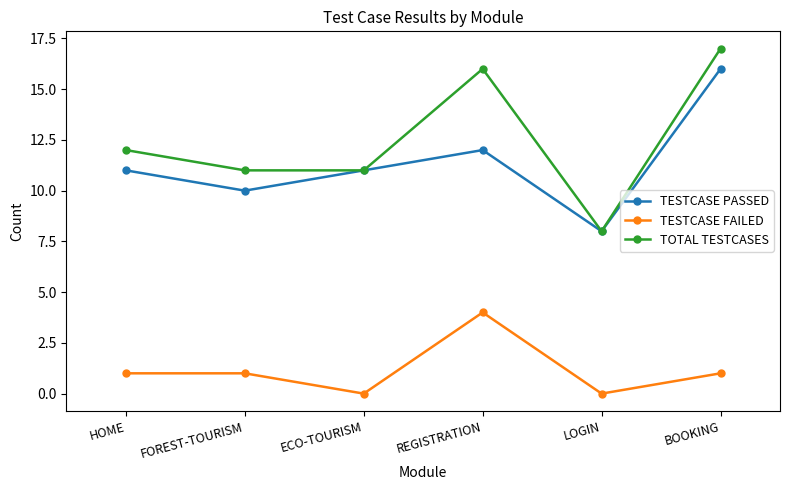

Does the chart have visible grid lines?

No